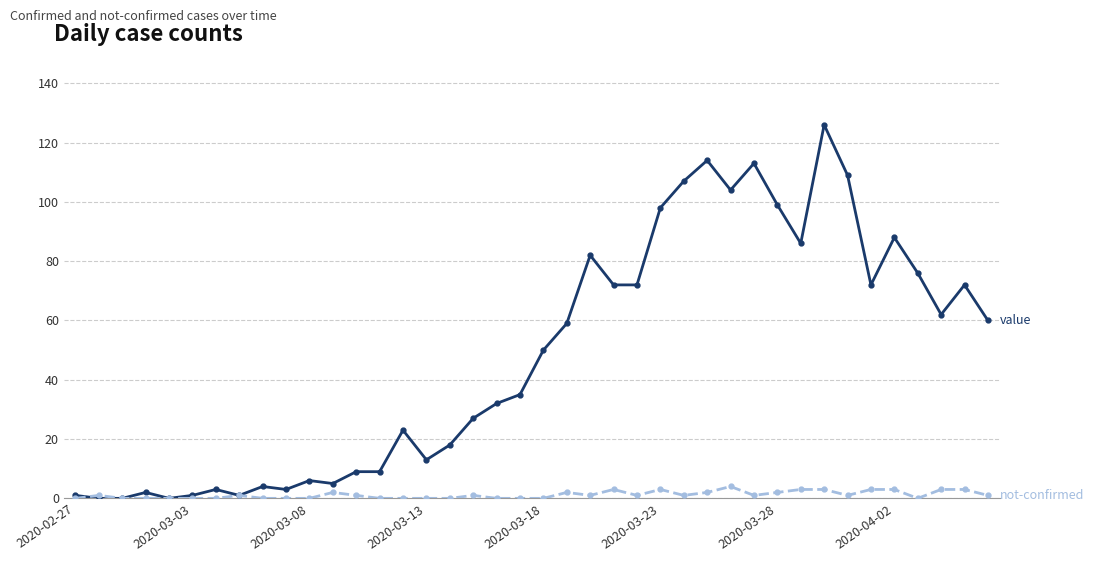

What is the greatest value displayed?

126